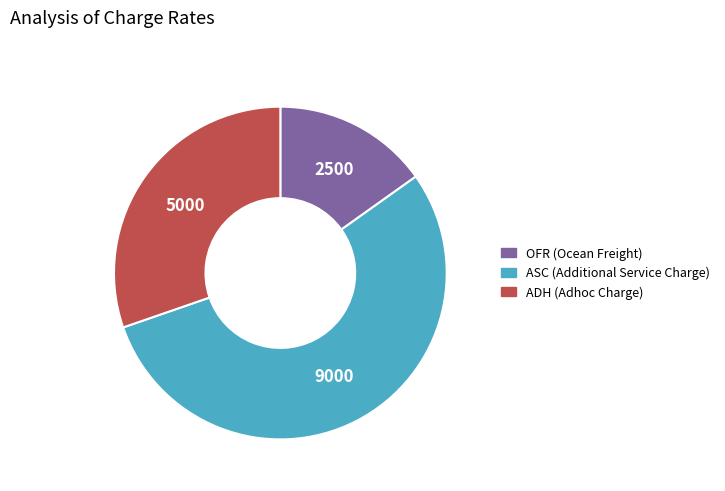

What is the ratio of the value at ASC to the value at OFR?

3.6